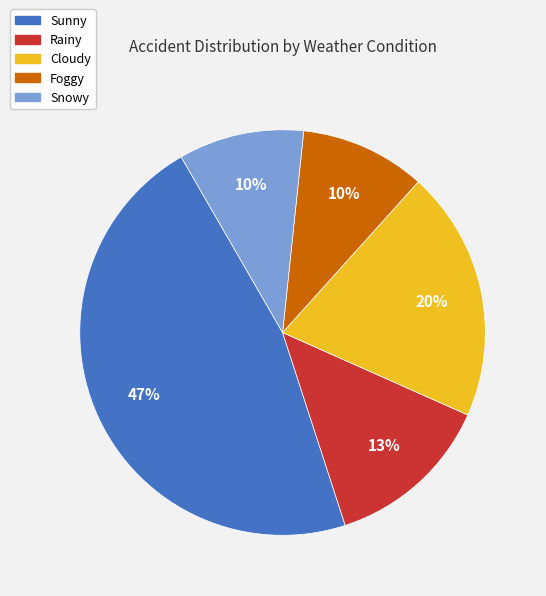

Which has a higher value, Sunny or Cloudy?

Sunny